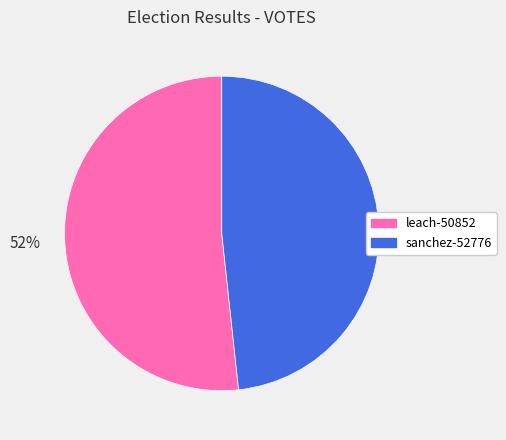

Which category has the smallest portion of the pie?

sanchez-52776